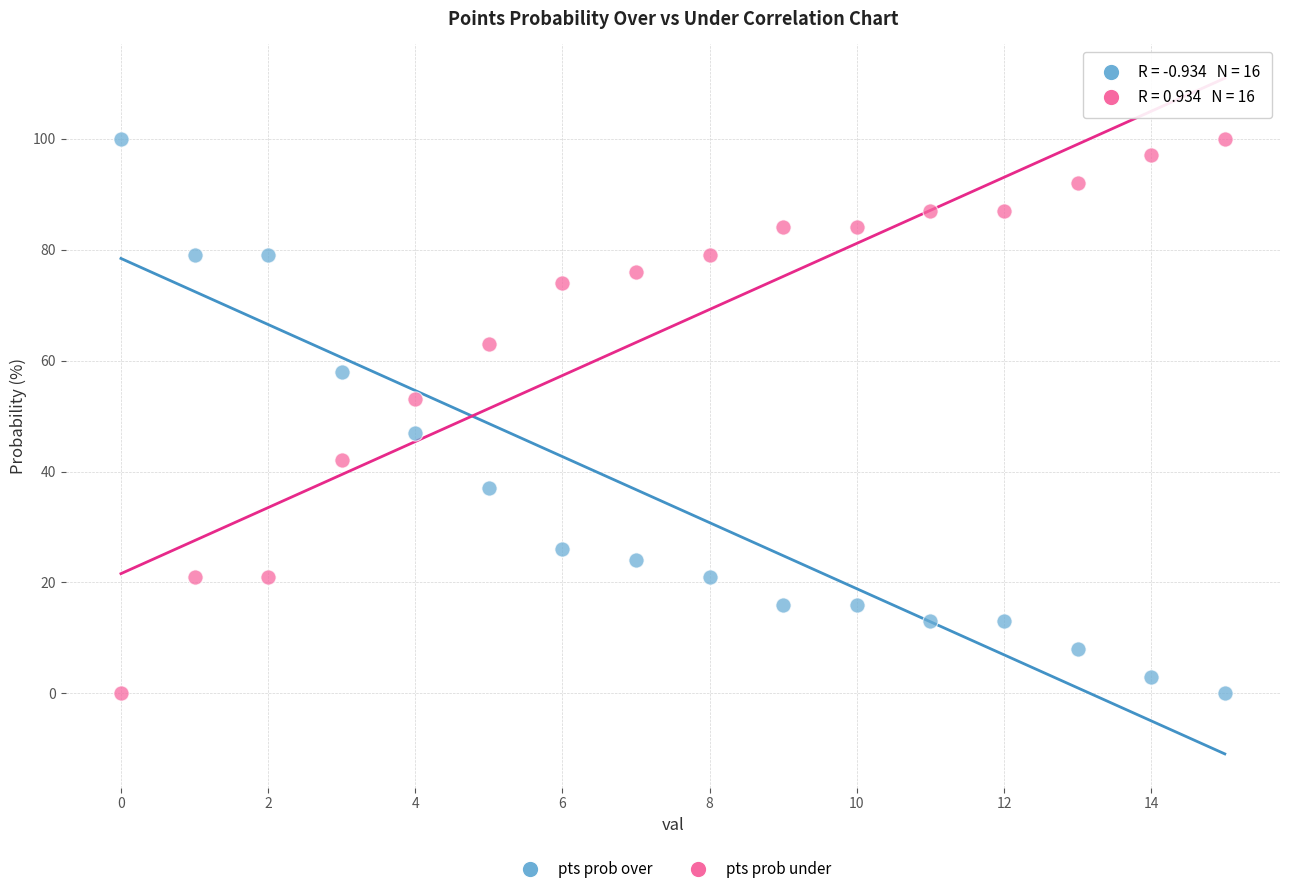

Across all data points, what is the range of Y values (max minus min)?

100